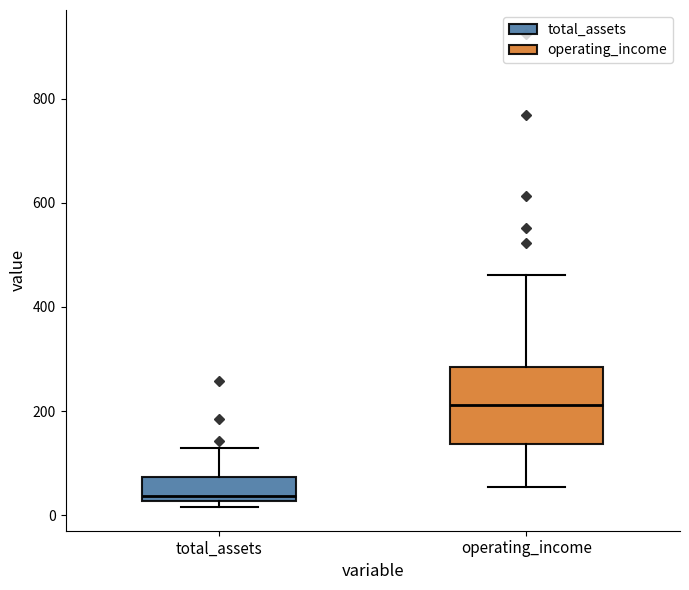

Reading left to right, transcribe this box plot: for each box, give where its median line is, the range the box spans, and where its two whiskers end, as read against the y-axis. The values are not printed on the chart, so give them approximately, as read against the axis.

total_assets: median 40, box 20 to 80, whiskers 20 (just below the box's lower edge) to 120
operating_income: median 220, box 140 to 280, whiskers 60 to 460